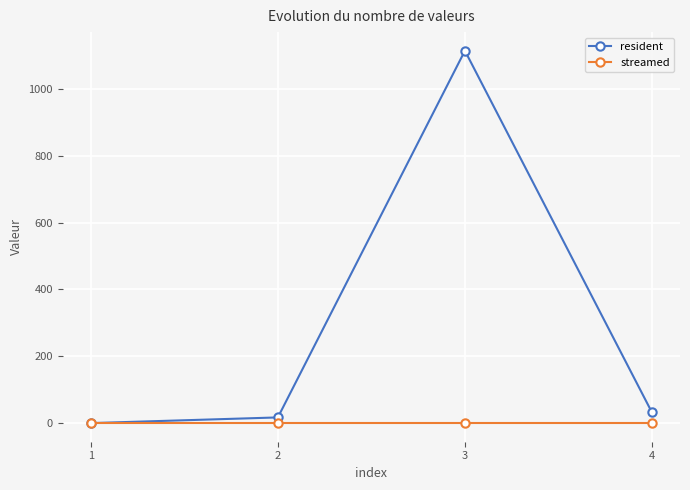

What is the greatest value displayed?

1114